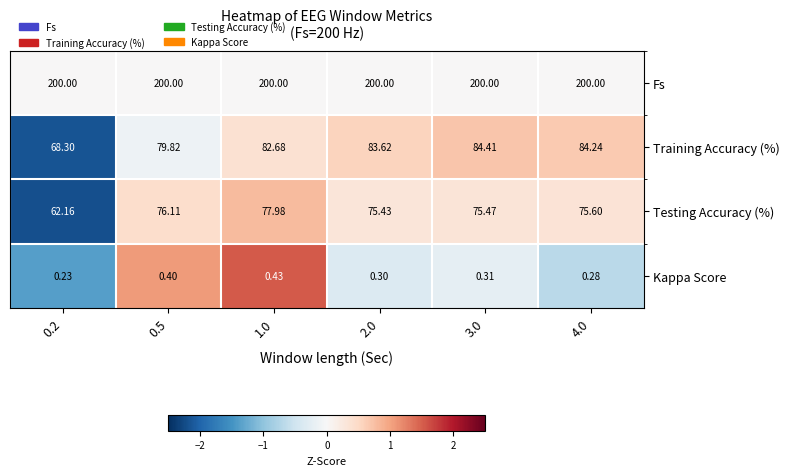

Rank the series by their maximum value, from lowest to highest.

Kappa Score, Testing Accuracy (%), Training Accuracy (%), Fs